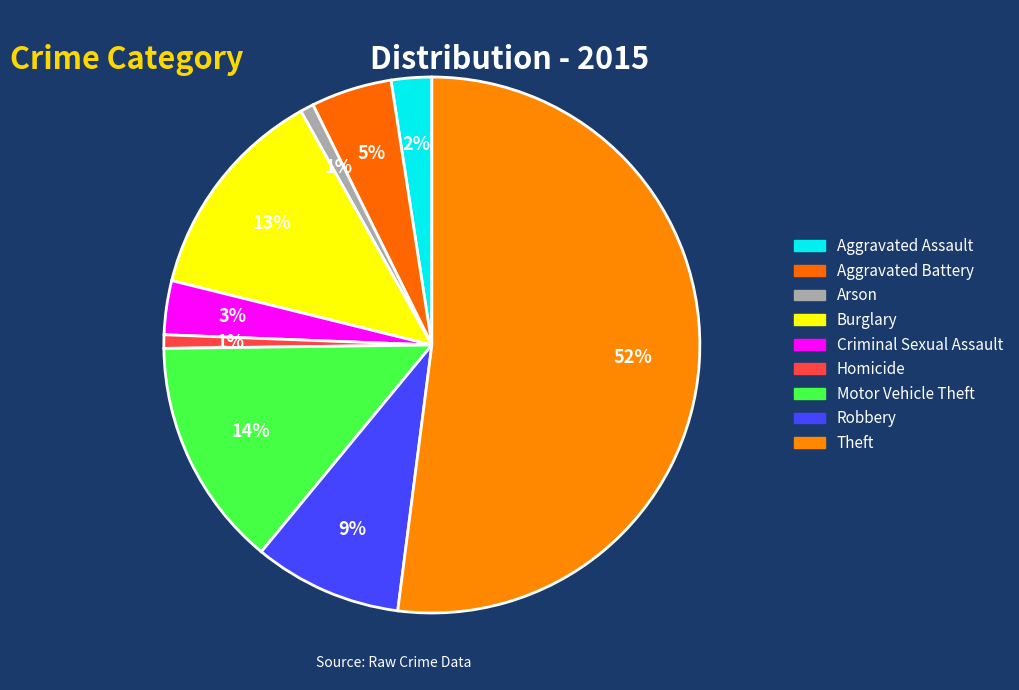

To the nearest percent, what is the combined percentage of Criminal Sexual Assault and Homicide?

4%